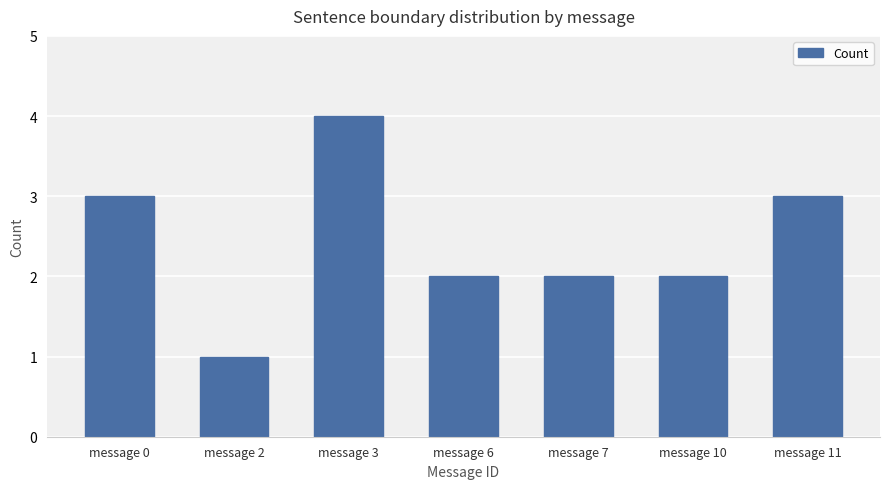

What is the value of the 4th bar from the left?

2